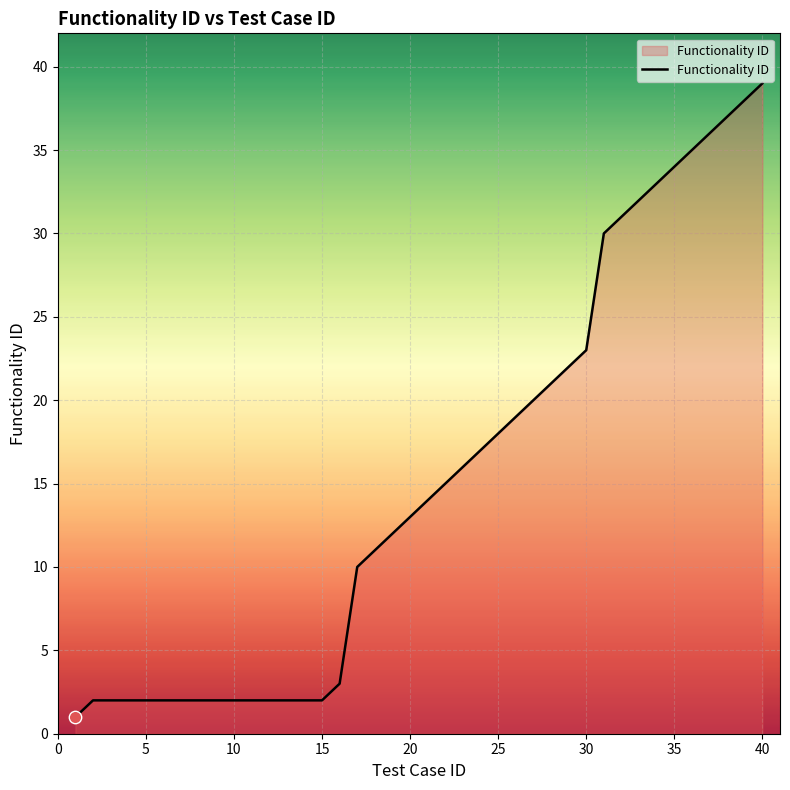

What is the greatest value displayed?

39